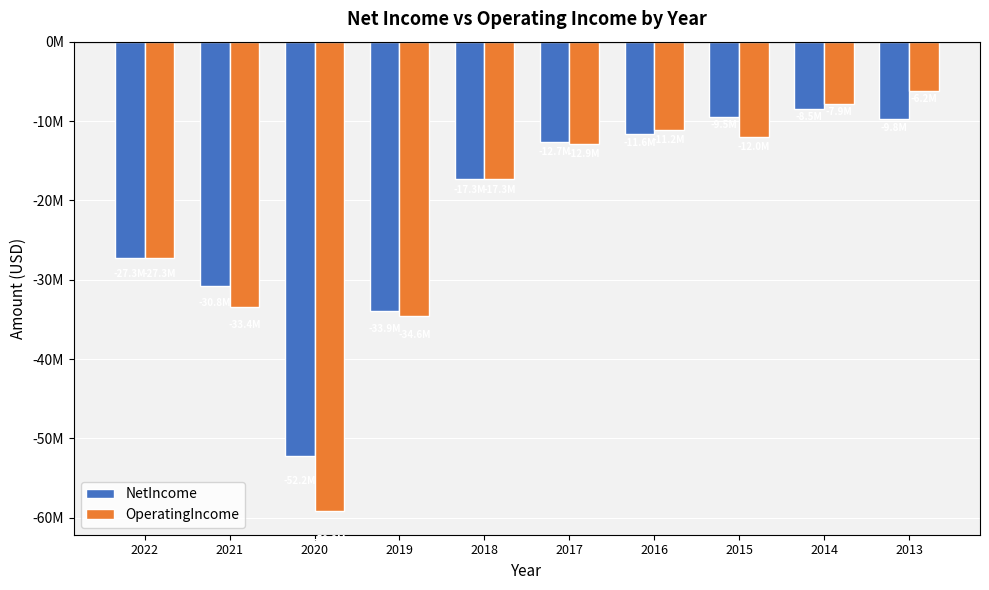

Which series has the largest total across all categories?

NetIncome